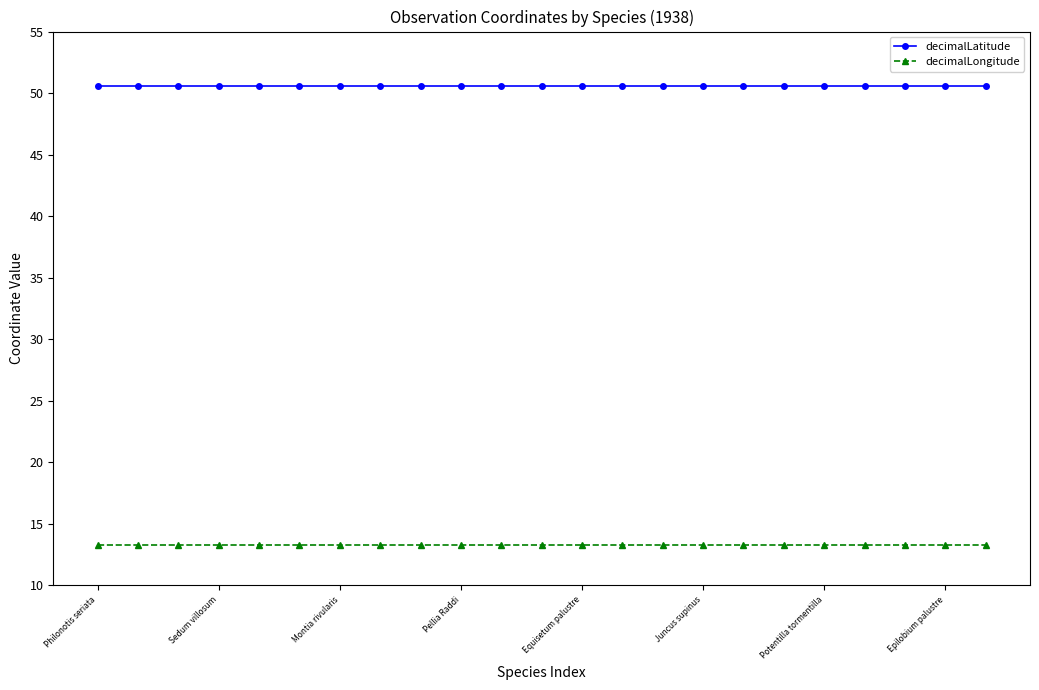

Reading left to right, what are all the values shown in this chart?

decimalLatitude: 50.6	50.6	50.6	50.6	50.6	50.6	50.6	50.6	50.6	50.6	50.6	50.6	50.6	50.6	50.6	50.6	50.6	50.6	50.6	50.6	50.6	50.6	50.6
decimalLongitude: 13.3	13.3	13.3	13.3	13.3	13.3	13.3	13.3	13.3	13.3	13.3	13.3	13.3	13.3	13.3	13.3	13.3	13.3	13.3	13.3	13.3	13.3	13.3